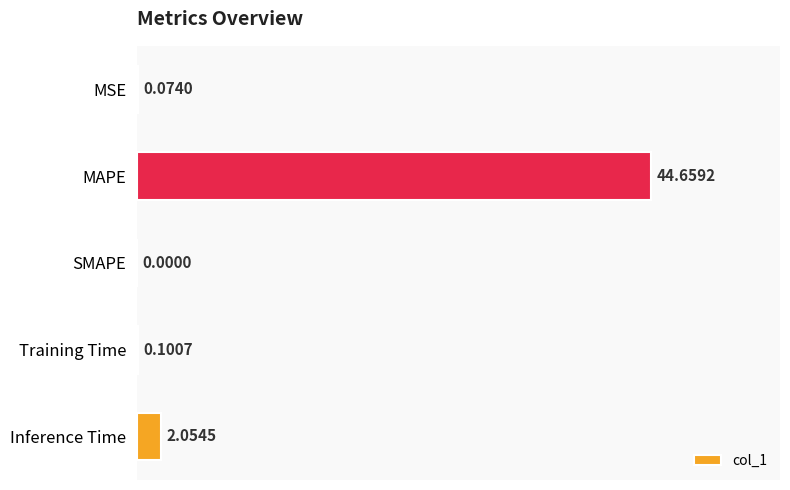

Does the chart contain stacked bars?

No